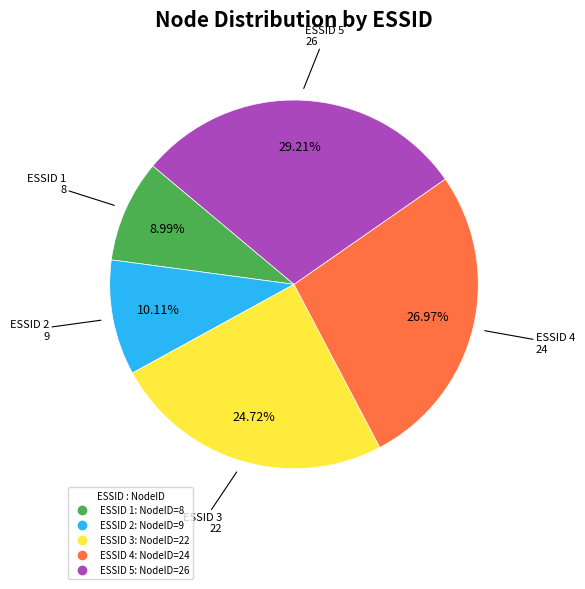

Is there a majority slice in this chart?

No